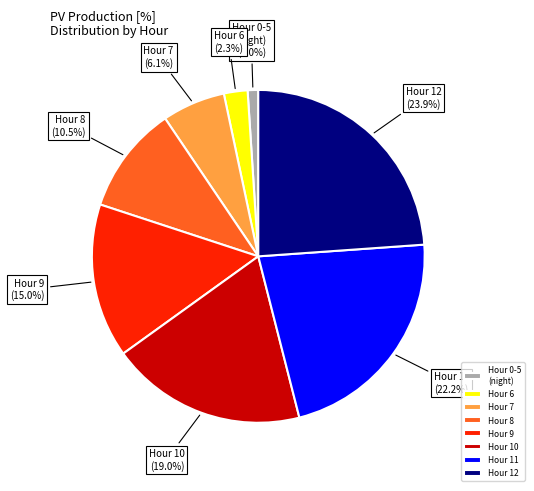

Rank the categories by value from highest to lowest.

Hour 12, Hour 11, Hour 10, Hour 9, Hour 8, Hour 7, Hour 6, Hour 0-5 (night)